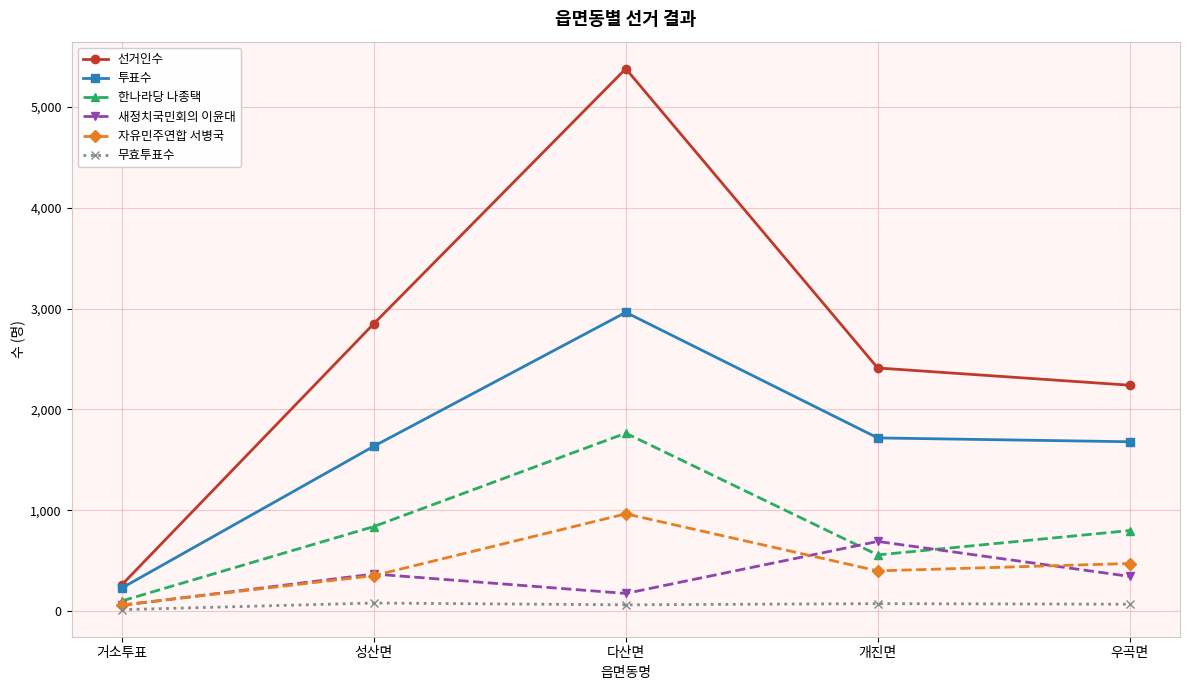

What is the label of the 5th point from the right?

거소투표